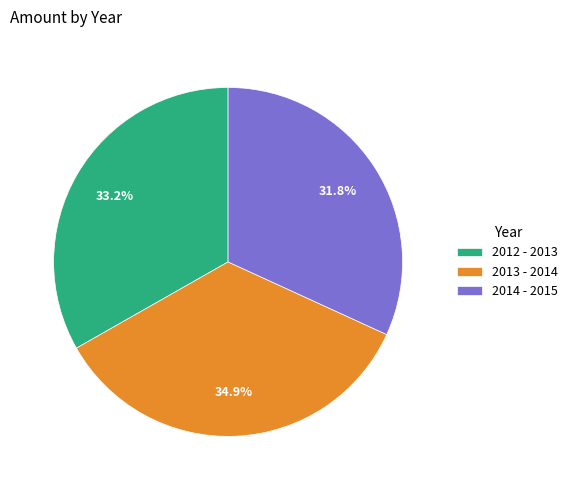

Which has a higher value, 2014 - 2015 or 2013 - 2014?

2013 - 2014